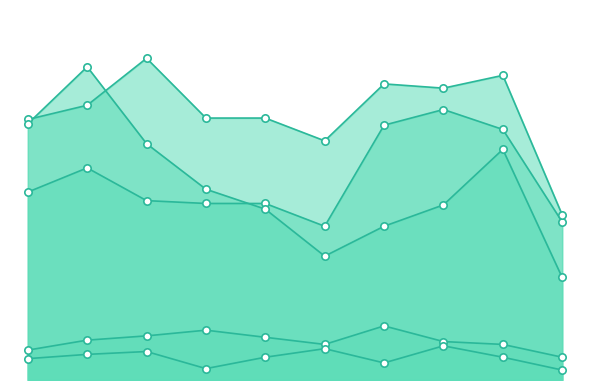

At which category is the sum across all series the highest?

2016